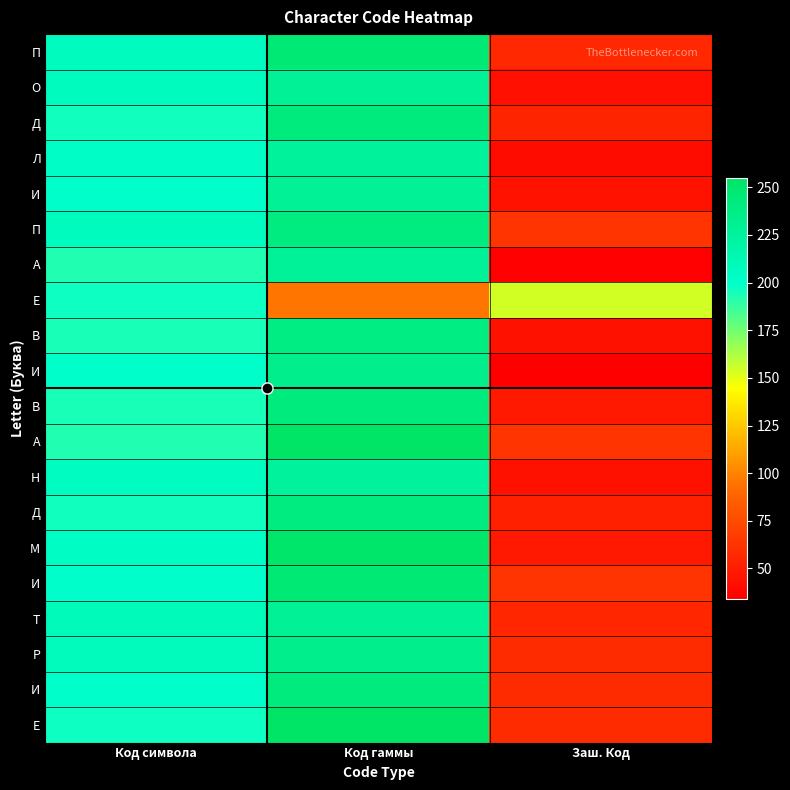

What is the minimum value shown in the chart?

34